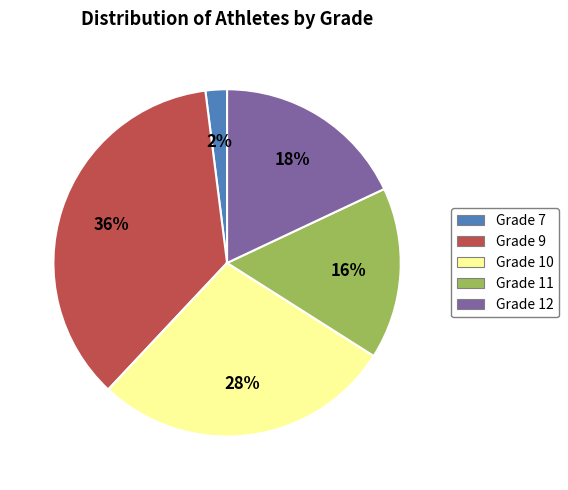

Approximately how many times larger is the value at Grade 7 compared to Grade 11?

0.1